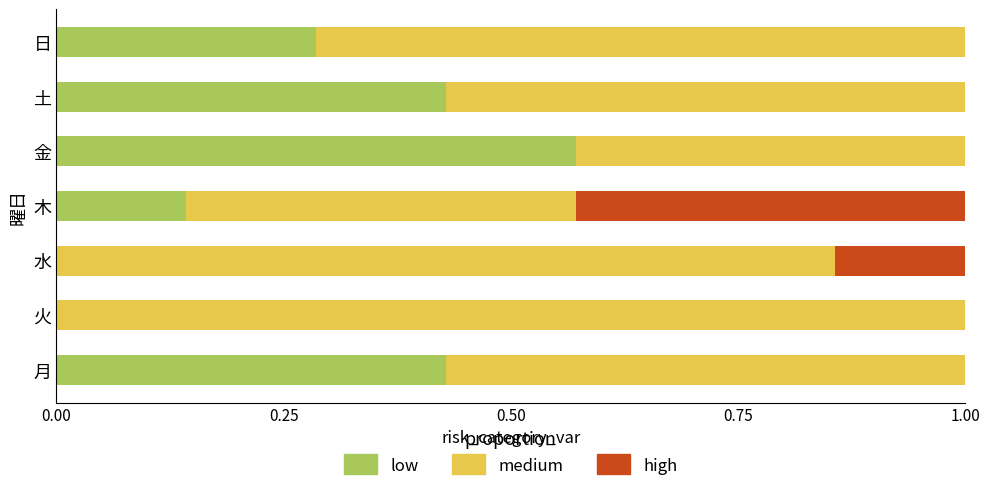

What is the sum of all low values?

1.9